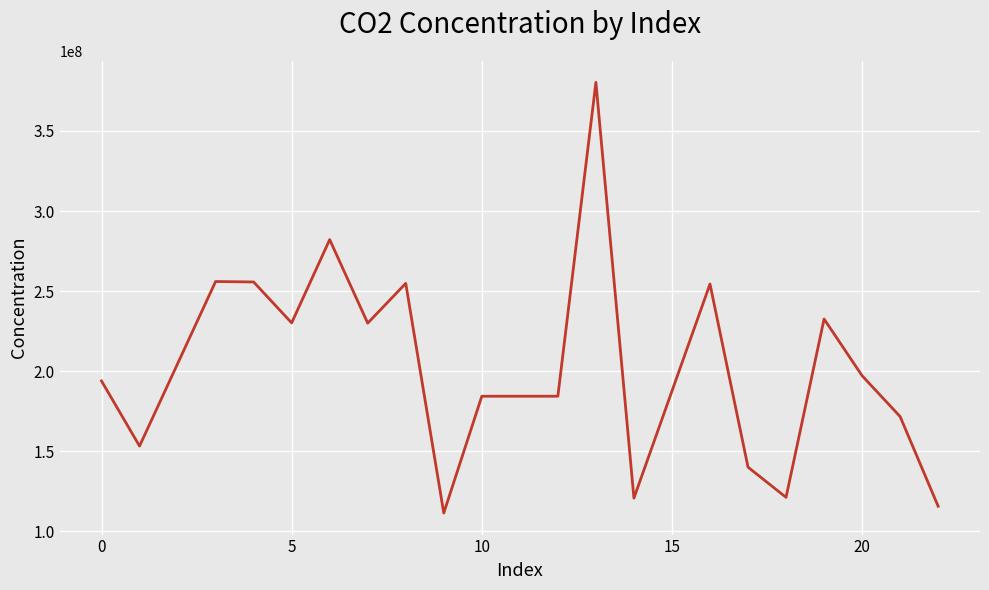

How many distinct data groups are displayed?

1